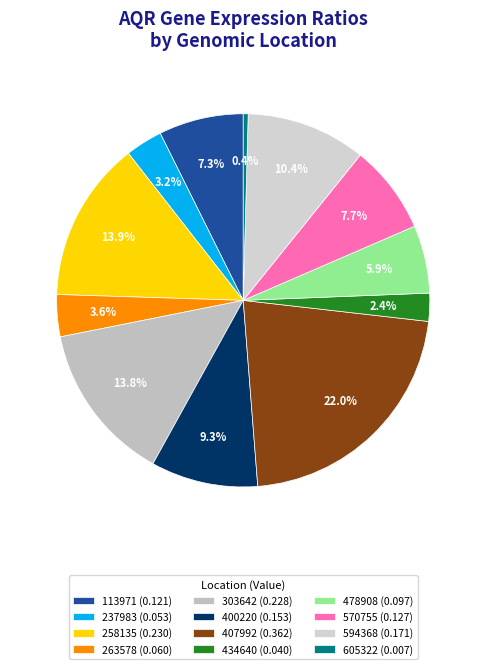

Is 237983 the majority of the pie?

No